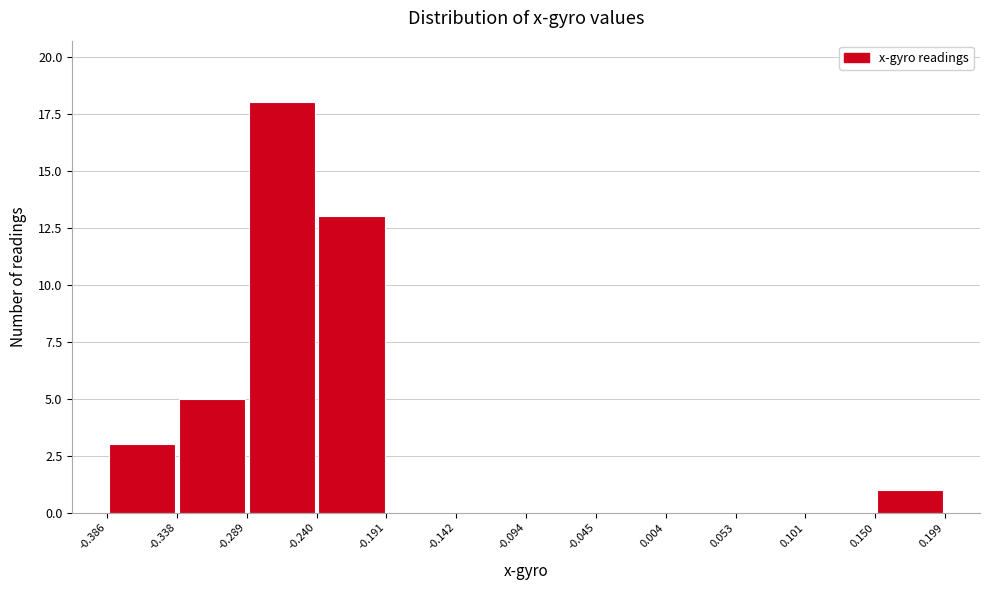

Reading left to right, list every bar in this chart as the range it spans on the x-axis followed by its height. The values are not printed on the chart, so give them approximately, as read against the axis.

-0.386 to -0.338: 3
-0.338 to -0.289: 5
-0.289 to -0.240: 18
-0.240 to -0.191: 13
-0.191 to -0.142: 0
-0.142 to -0.094: 0
-0.094 to -0.045: 0
-0.045 to 0.004: 0
0.004 to 0.053: 0
0.053 to 0.101: 0
0.101 to 0.150: 0
0.150 to 0.199: 1